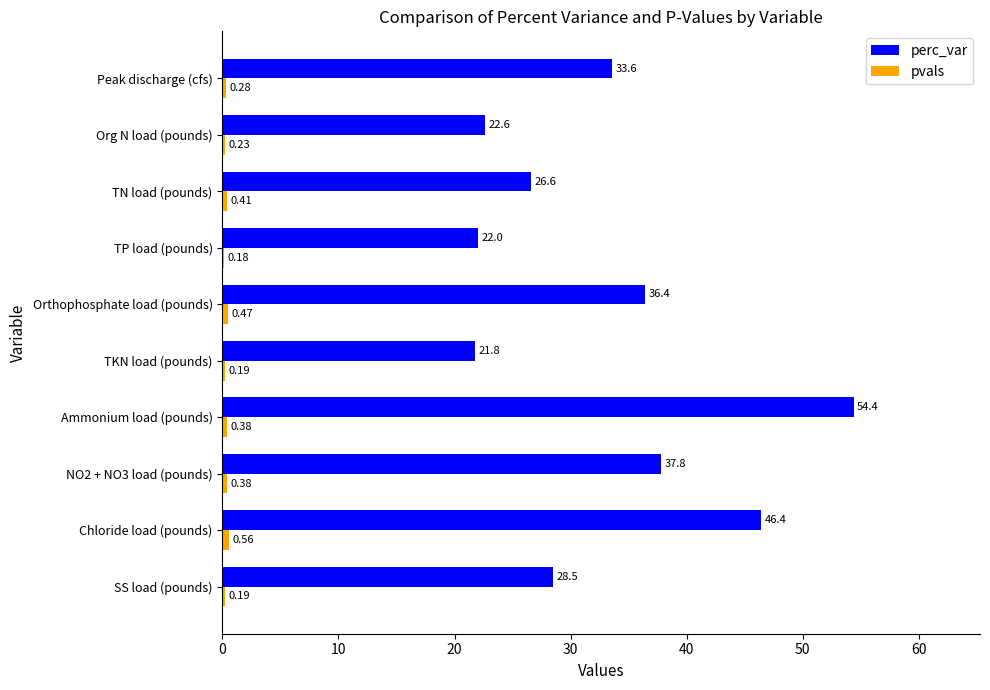

What is the sum of all perc_var values?

330.1